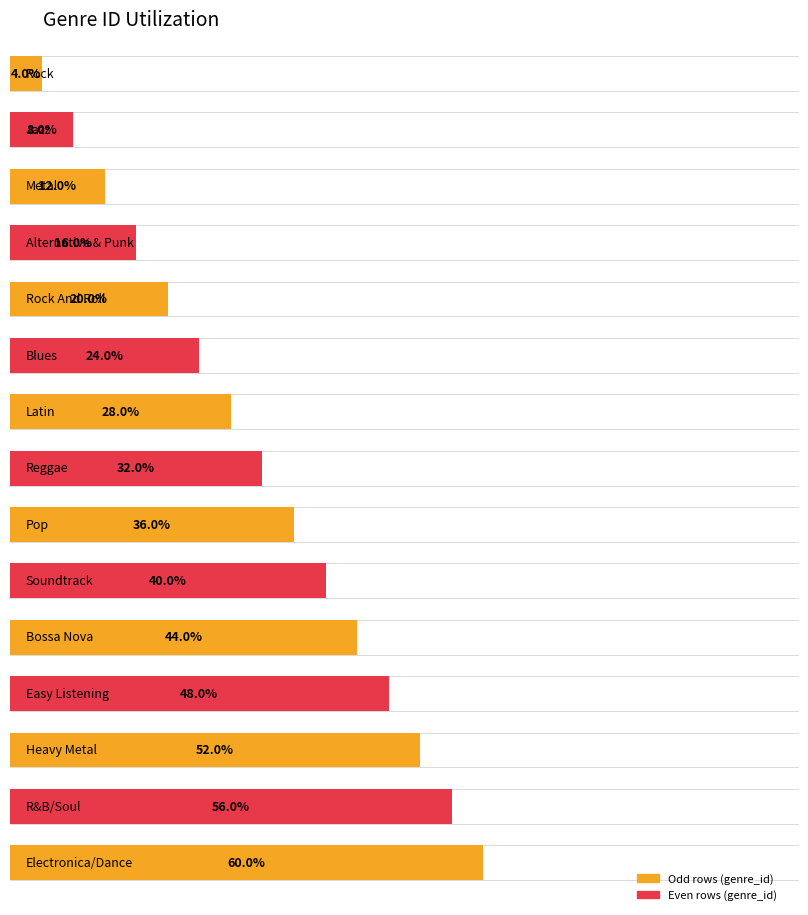

Which category has the highest value across all series?

Electronica/Dance